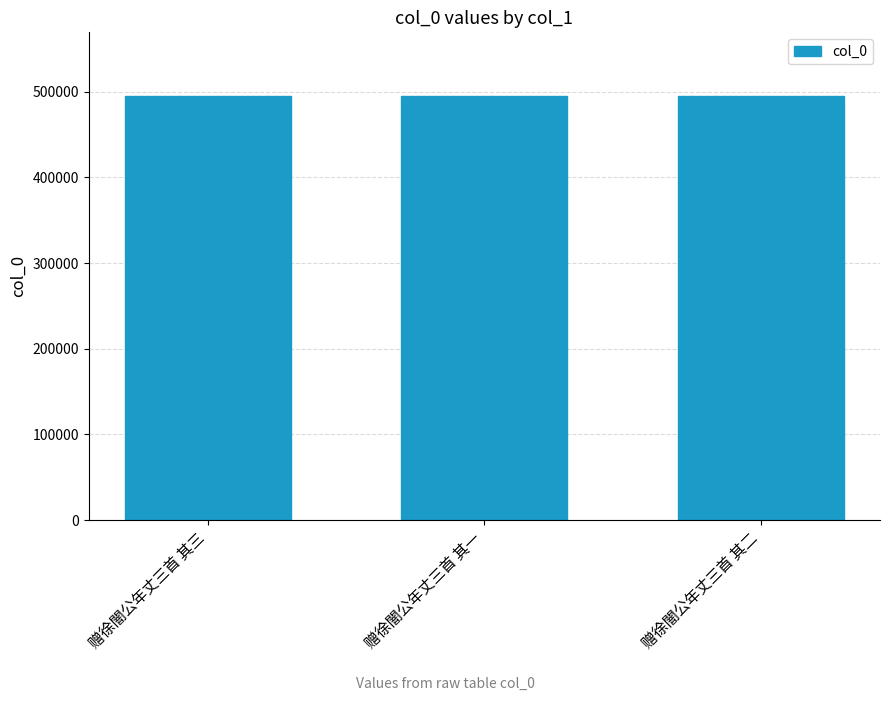

What is the average value?

495121